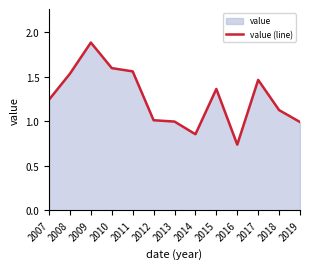

At which category does the data reach its first local peak?

2009